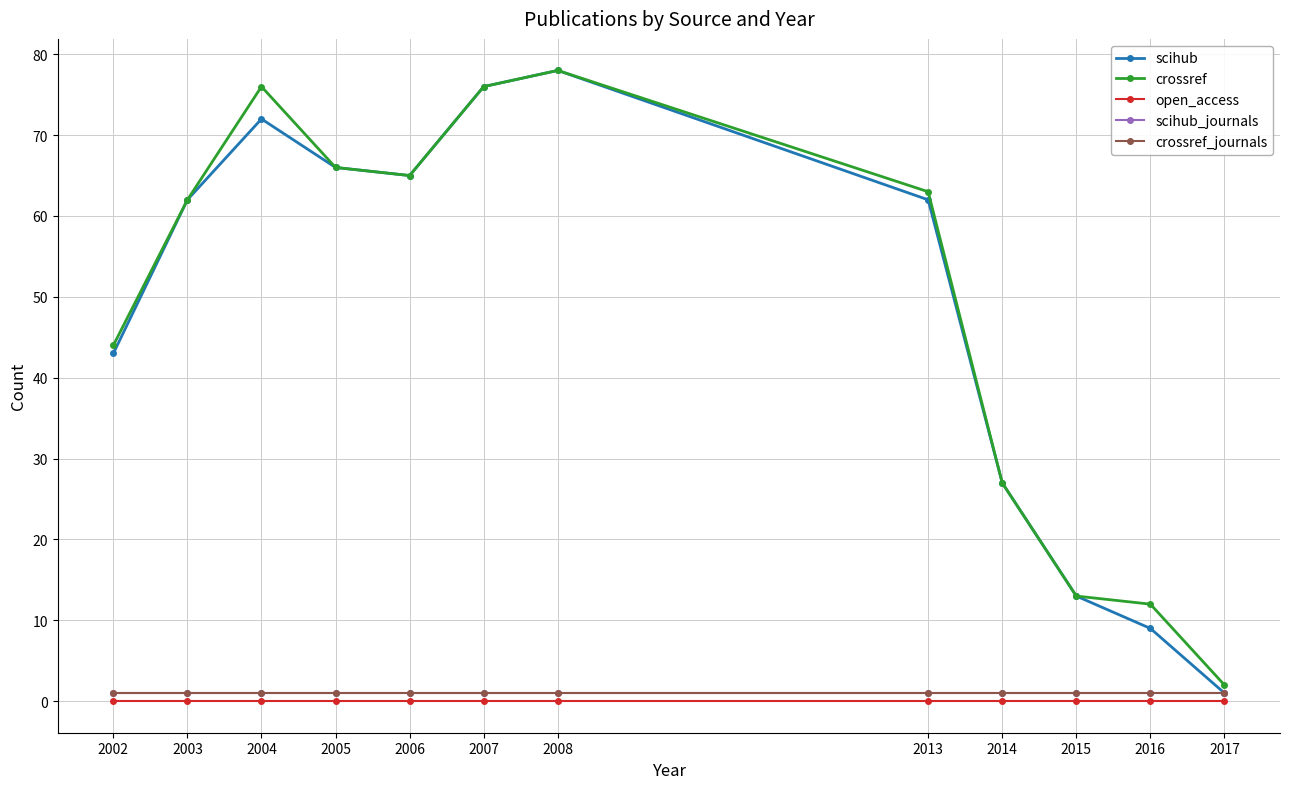

Rank the series at 2015 from lowest to highest value.

open_access, scihub_journals, crossref_journals, scihub, crossref